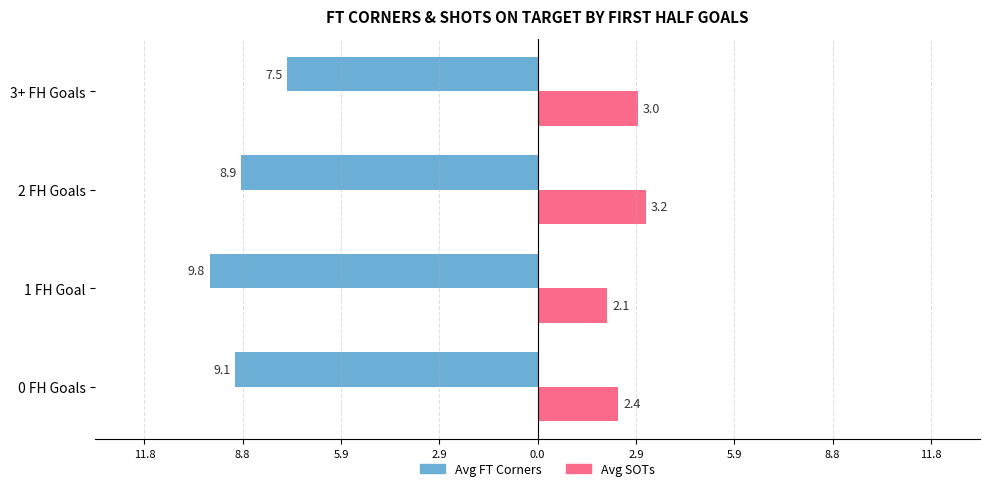

What are all the series names shown in the legend?

Avg FT Corners, Avg SOTs